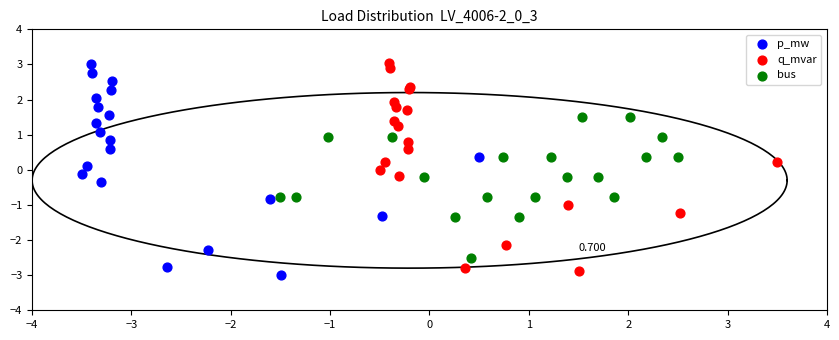

Which series reaches the minimum Y coordinate?

p_mw